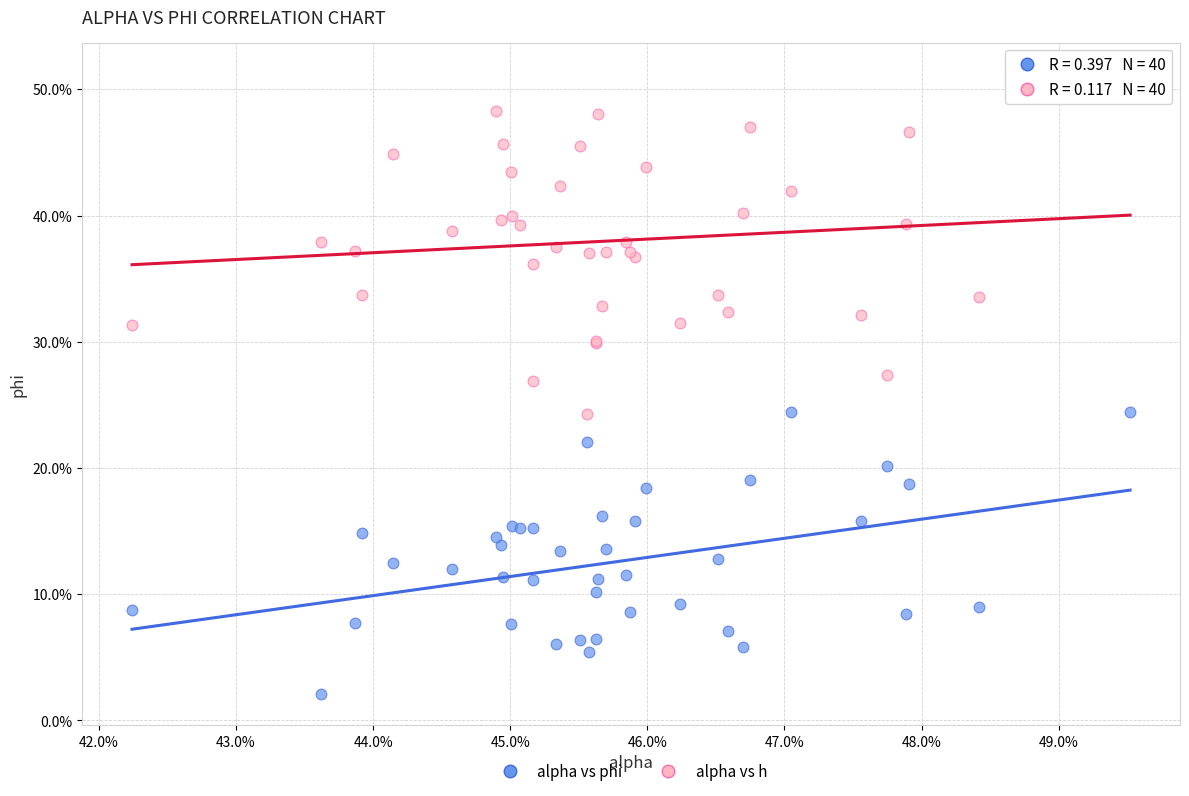

Which series contains the highest Y value?

alpha vs h